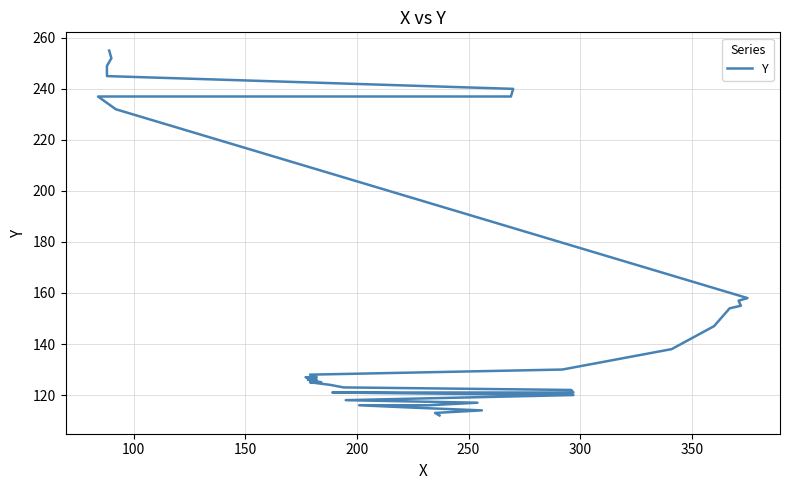

What is the value of the 16th point from the left?

123